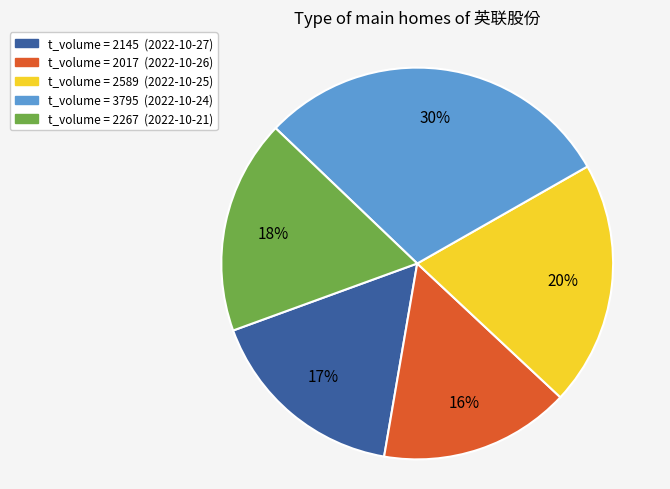

To the nearest percent, what is the average slice percentage?

20%